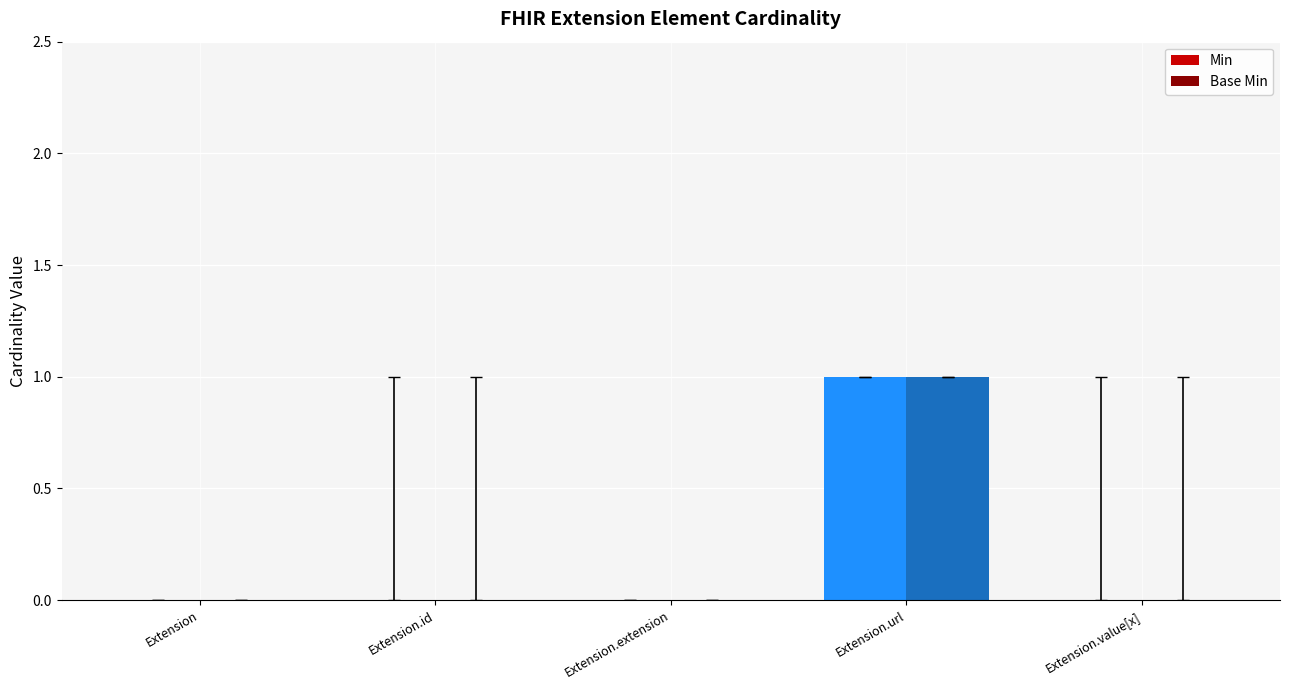

Is it true that Min equals 0 at Extension.value[x]?

True